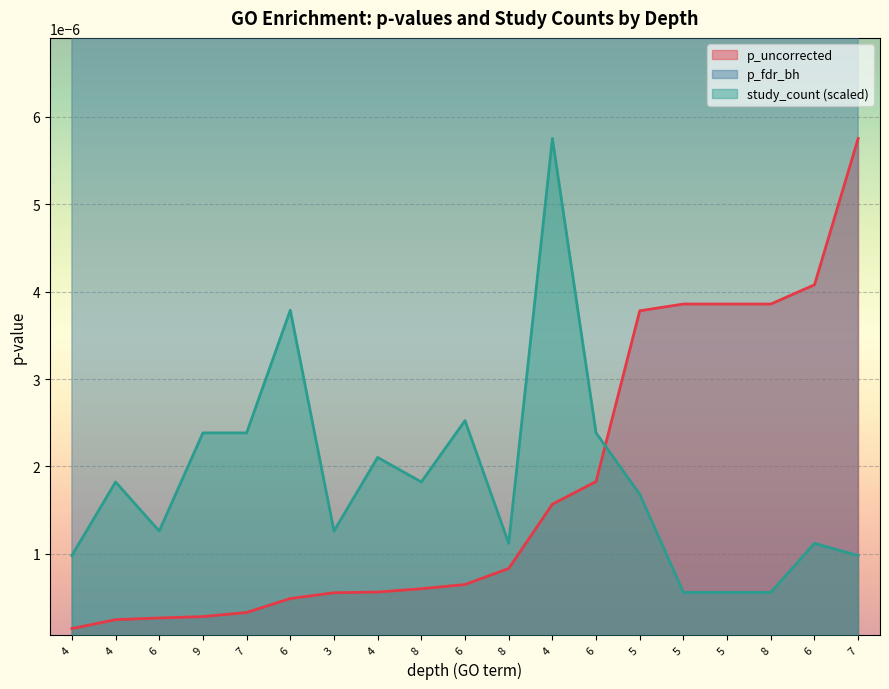

Rank the series at 6 from lowest to highest value.

p_uncorrected, study_count, p_fdr_bh